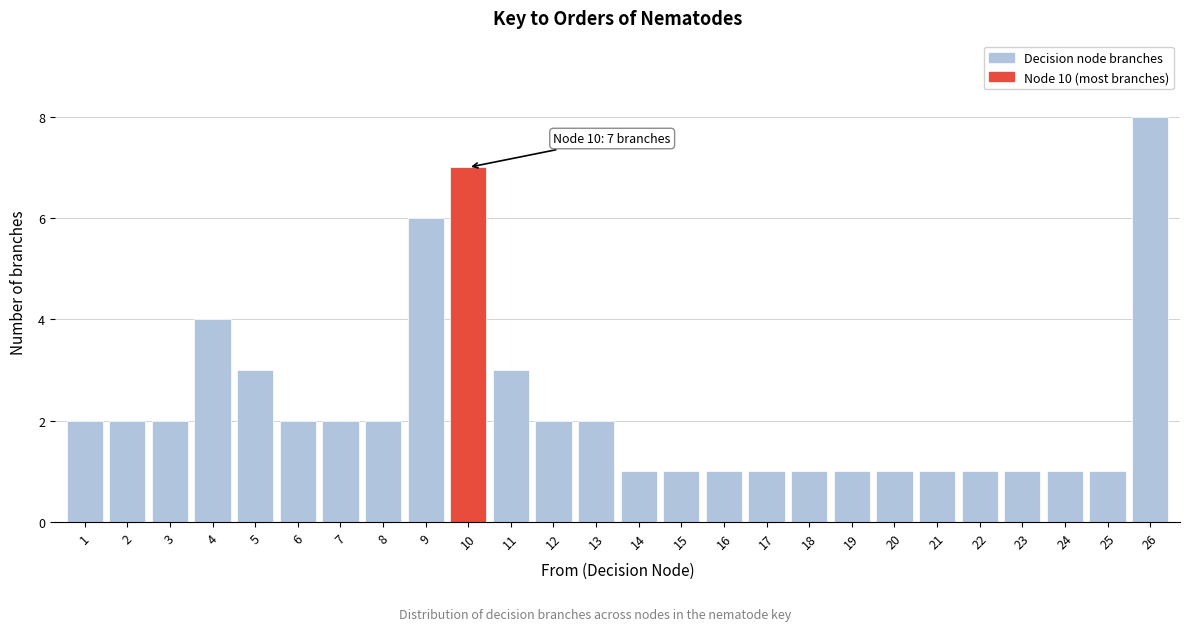

Reading right to left, extract all data points from this chart.

26=8	25=1	24=1	23=1	22=1	21=1	20=1	19=1	18=1	17=1	16=1	15=1	14=1	13=2	12=2	11=3	10=7	9=6	8=2	7=2	6=2	5=3	4=4	3=2	2=2	1=2